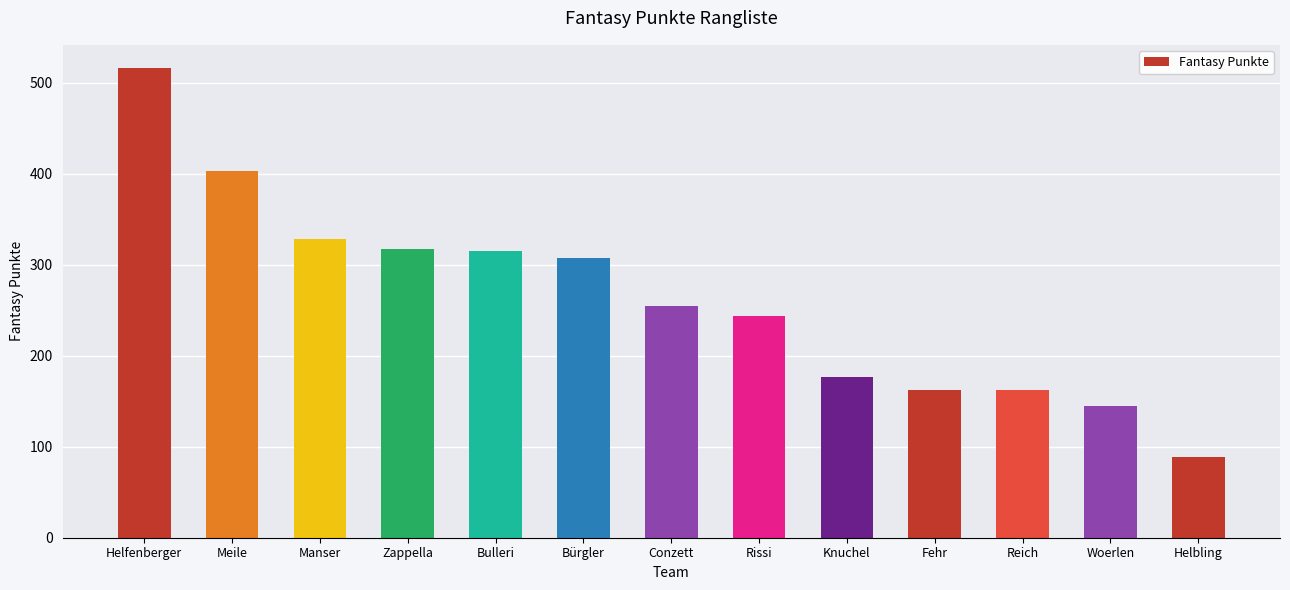

What is the approximate value at Knuchel?

177